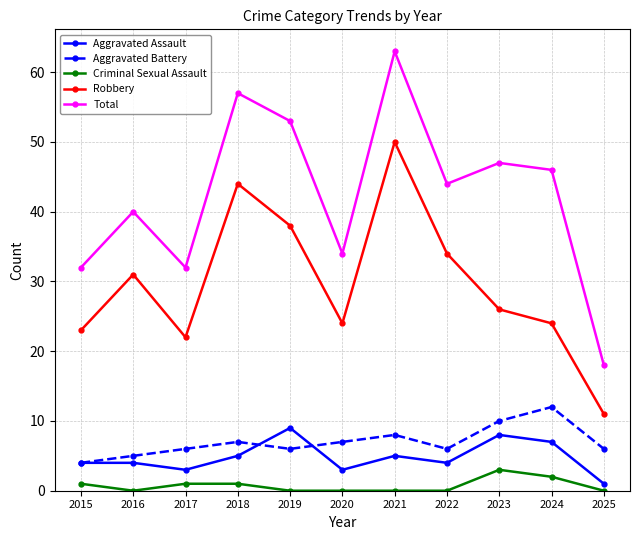

Where is the first local maximum for Aggravated Battery?

2018